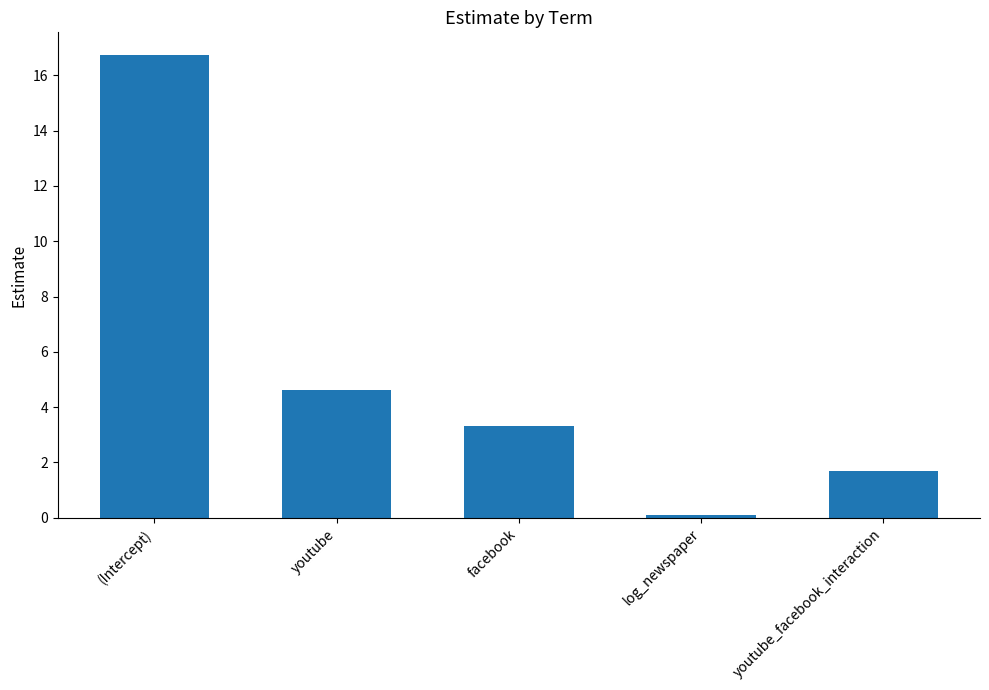

Reading left to right, list all the values displayed in this chart.

(Intercept)=16.7	youtube=4.6	facebook=3.3	log_newspaper=0.1	youtube_facebook_interaction=1.7